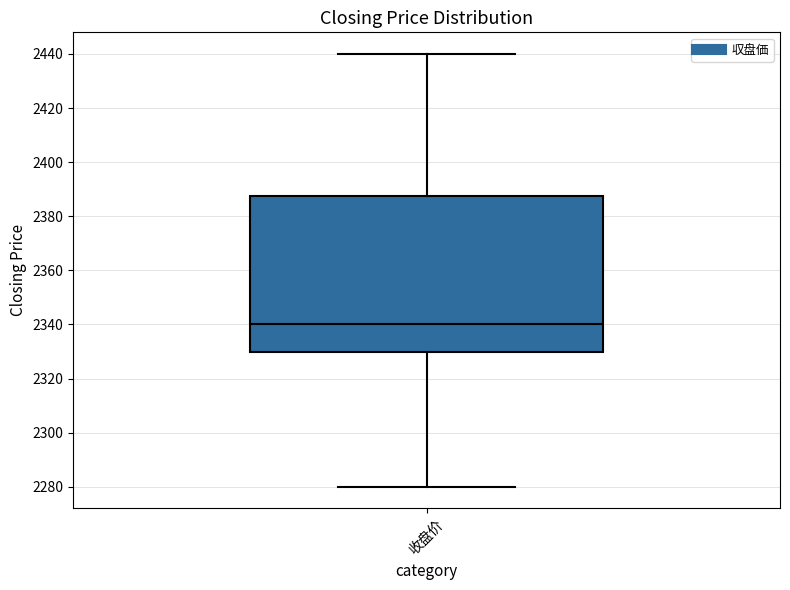

Read this box plot against the y-axis: the position of the median line, the range covered by the box, and the ends of both whiskers. The values are not printed on the chart, so give them approximately, as read against the axis.

median 2340, box 2330 to 2388, whiskers 2280 to 2440